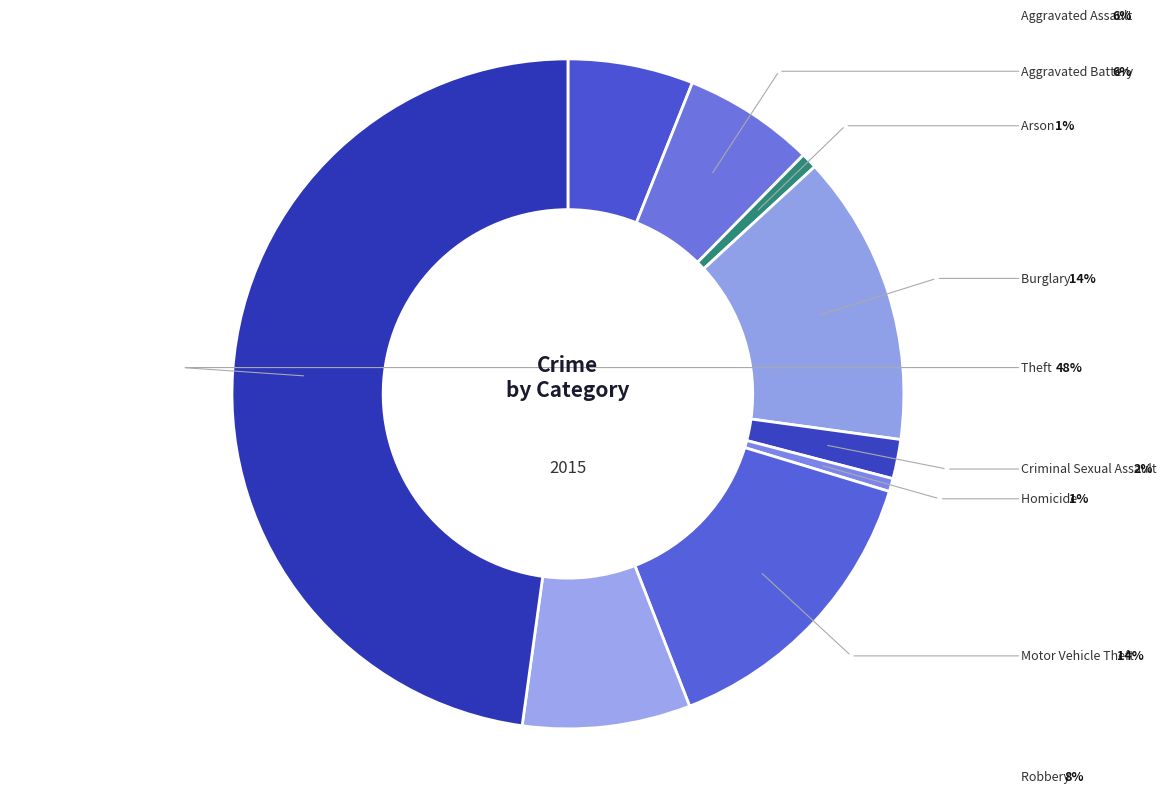

How many slices are in this pie chart?

9